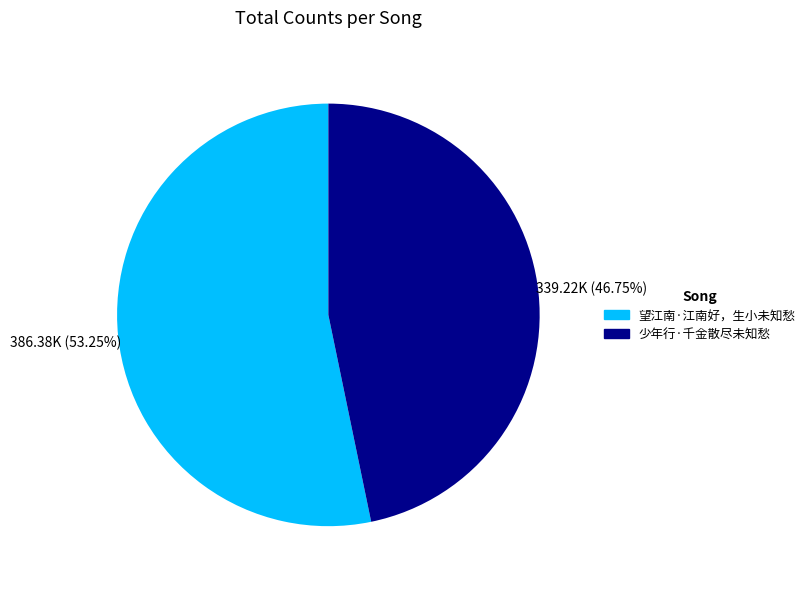

To the nearest percent, what percentage of the pie is 少年行·千金散尽未知愁?

47%